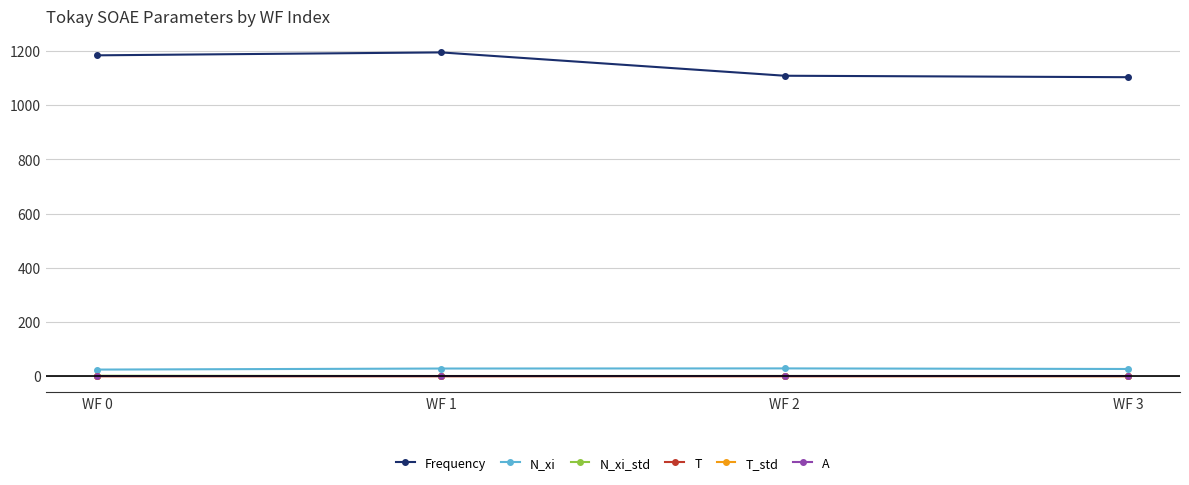

What is the difference between the N_xi values at WF 1 and WF 2?

0.5